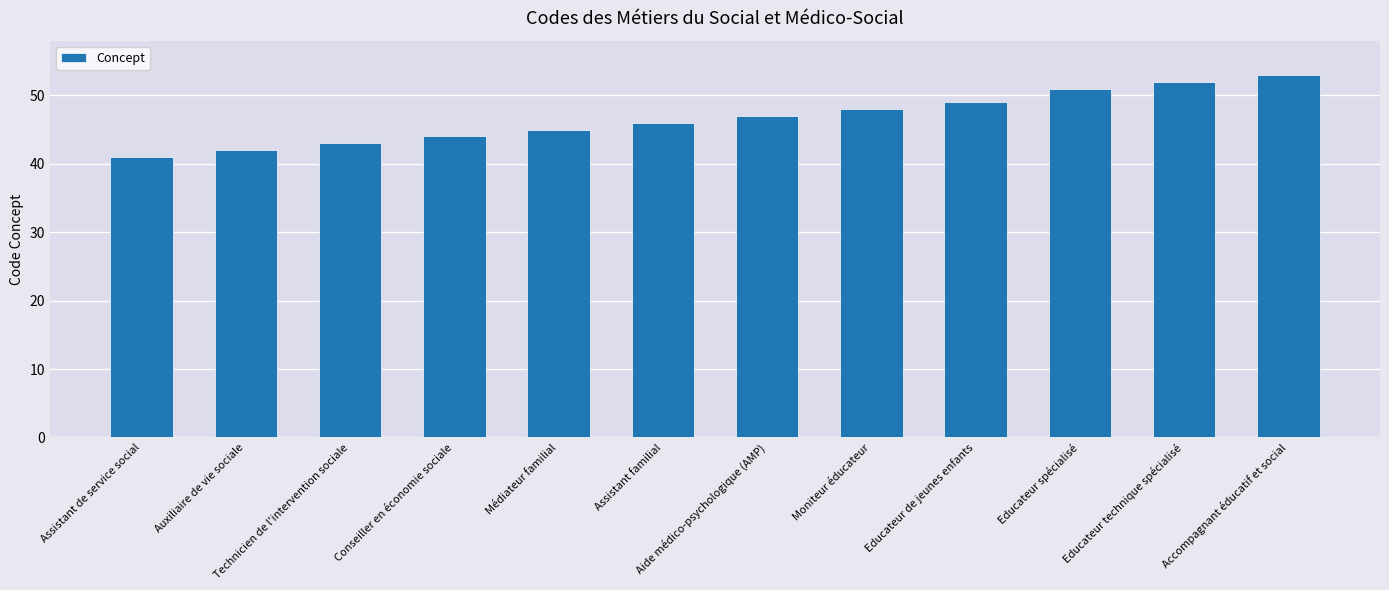

Approximately how many times larger is the value at Educateur technique spécialisé compared to Accompagnant éducatif et social?

1.0